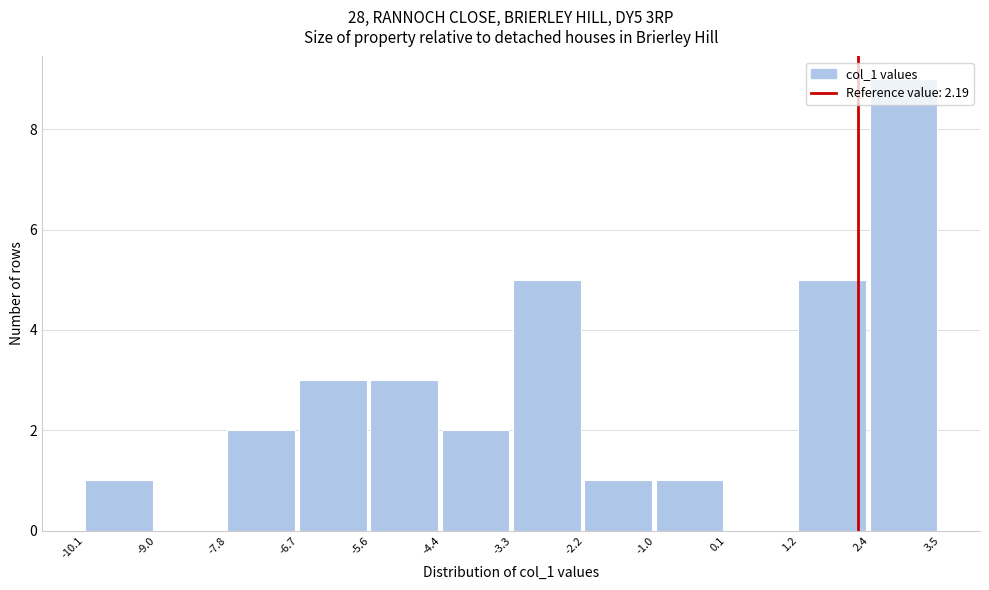

How tall is the bar that spans -5.6 to -4.4 on the x-axis? The values are not printed on the chart, so give them approximately, as read against the axis.

3